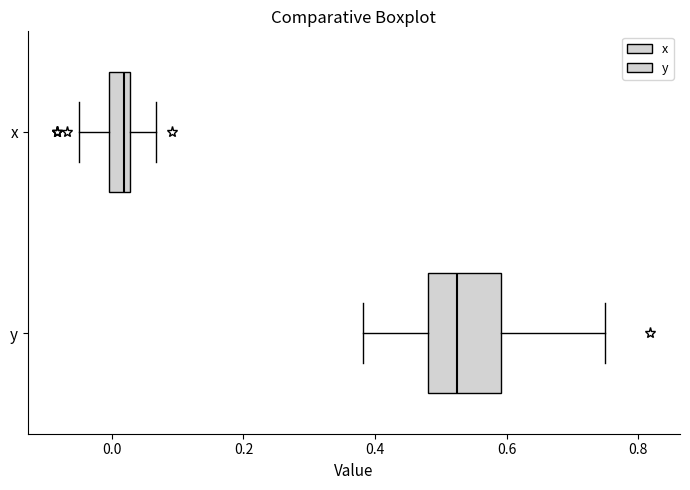

Which box has the furthest to the left median line?

x